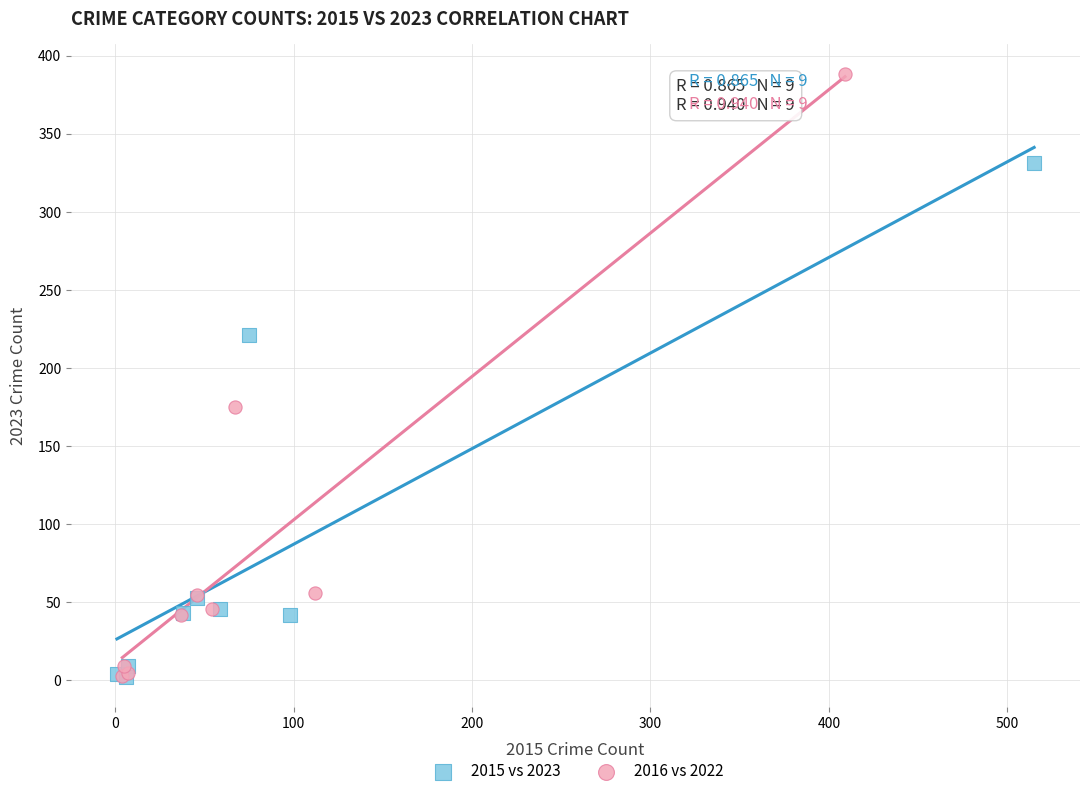

What are all the series names shown in the legend?

2015 vs 2023, 2016 vs 2022